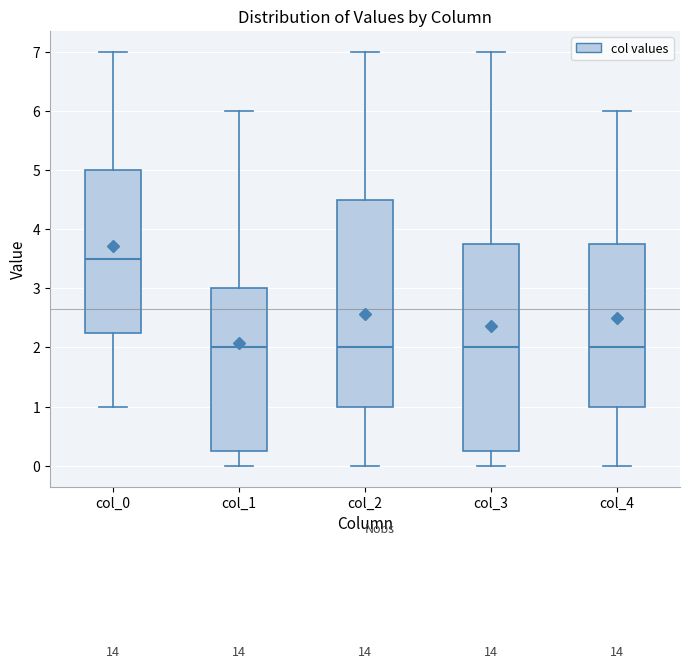

Reading left to right, read every box against the y-axis: the position of its median line, the range the box covers, and the ends of its whiskers. The values are not printed on the chart, so give them approximately, as read against the axis.

col_0: median 3.5, box 2.3 to 5.0, whiskers 1.0 to 7.0
col_1: median 2.0, box 0.3 to 3.0, whiskers 0.0 to 6.0
col_2: median 2.0, box 1.0 to 4.5, whiskers 0.0 to 7.0
col_3: median 2.0, box 0.3 to 3.8, whiskers 0.0 to 7.0
col_4: median 2.0, box 1.0 to 3.8, whiskers 0.0 to 6.0